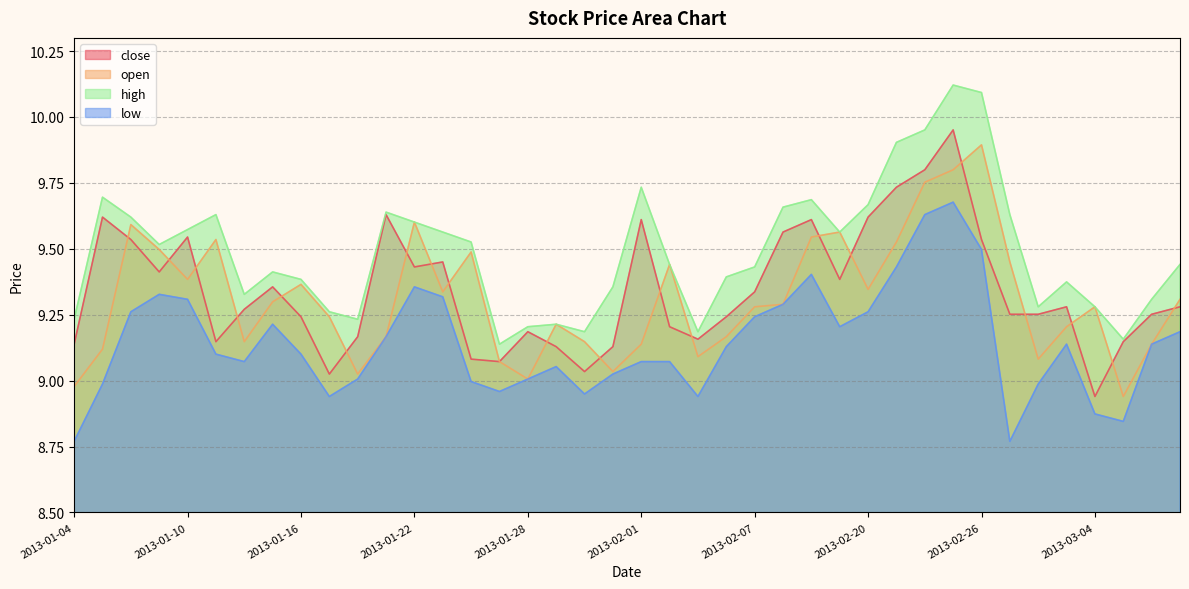

Reading left to right, list all the values displayed in this chart.

close: 2013-01-04=9.1	2013-01-07=9.6	2013-01-08=9.5	2013-01-09=9.4	2013-01-10=9.5	2013-01-11=9.1	2013-01-14=9.3	2013-01-15=9.4	2013-01-16=9.2	2013-01-17=9.0	2013-01-18=9.2	2013-01-21=9.6	2013-01-22=9.4	2013-01-23=9.5	2013-01-24=9.1	2013-01-25=9.1	2013-01-28=9.2	2013-01-29=9.1	2013-01-30=9.0	2013-01-31=9.1	2013-02-01=9.6	2013-02-04=9.2	2013-02-05=9.2	2013-02-06=9.2	2013-02-07=9.3	2013-02-08=9.6	2013-02-18=9.6	2013-02-19=9.4	2013-02-20=9.6	2013-02-21=9.7	2013-02-22=9.8	2013-02-25=10.0	2013-02-26=9.5	2013-02-27=9.3	2013-02-28=9.3	2013-03-01=9.3	2013-03-04=8.9	2013-03-05=9.1	2013-03-06=9.3	2013-03-07=9.3
open: 2013-01-04=9.0	2013-01-07=9.1	2013-01-08=9.6	2013-01-09=9.5	2013-01-10=9.4	2013-01-11=9.5	2013-01-14=9.1	2013-01-15=9.3	2013-01-16=9.4	2013-01-17=9.2	2013-01-18=9.0	2013-01-21=9.2	2013-01-22=9.6	2013-01-23=9.3	2013-01-24=9.5	2013-01-25=9.1	2013-01-28=9.0	2013-01-29=9.2	2013-01-30=9.1	2013-01-31=9.0	2013-02-01=9.1	2013-02-04=9.4	2013-02-05=9.1	2013-02-06=9.2	2013-02-07=9.3	2013-02-08=9.3	2013-02-18=9.5	2013-02-19=9.6	2013-02-20=9.3	2013-02-21=9.5	2013-02-22=9.8	2013-02-25=9.8	2013-02-26=9.9	2013-02-27=9.5	2013-02-28=9.1	2013-03-01=9.2	2013-03-04=9.3	2013-03-05=8.9	2013-03-06=9.1	2013-03-07=9.3
high: 2013-01-04=9.2	2013-01-07=9.7	2013-01-08=9.6	2013-01-09=9.5	2013-01-10=9.6	2013-01-11=9.6	2013-01-14=9.3	2013-01-15=9.4	2013-01-16=9.4	2013-01-17=9.3	2013-01-18=9.2	2013-01-21=9.6	2013-01-22=9.6	2013-01-23=9.6	2013-01-24=9.5	2013-01-25=9.1	2013-01-28=9.2	2013-01-29=9.2	2013-01-30=9.2	2013-01-31=9.4	2013-02-01=9.7	2013-02-04=9.4	2013-02-05=9.2	2013-02-06=9.4	2013-02-07=9.4	2013-02-08=9.7	2013-02-18=9.7	2013-02-19=9.6	2013-02-20=9.7	2013-02-21=9.9	2013-02-22=10.0	2013-02-25=10.1	2013-02-26=10.1	2013-02-27=9.6	2013-02-28=9.3	2013-03-01=9.4	2013-03-04=9.3	2013-03-05=9.2	2013-03-06=9.3	2013-03-07=9.4
low: 2013-01-04=8.8	2013-01-07=9.0	2013-01-08=9.3	2013-01-09=9.3	2013-01-10=9.3	2013-01-11=9.1	2013-01-14=9.1	2013-01-15=9.2	2013-01-16=9.1	2013-01-17=8.9	2013-01-18=9.0	2013-01-21=9.2	2013-01-22=9.4	2013-01-23=9.3	2013-01-24=9.0	2013-01-25=9.0	2013-01-28=9.0	2013-01-29=9.1	2013-01-30=8.9	2013-01-31=9.0	2013-02-01=9.1	2013-02-04=9.1	2013-02-05=8.9	2013-02-06=9.1	2013-02-07=9.2	2013-02-08=9.3	2013-02-18=9.4	2013-02-19=9.2	2013-02-20=9.3	2013-02-21=9.4	2013-02-22=9.6	2013-02-25=9.7	2013-02-26=9.5	2013-02-27=8.8	2013-02-28=9.0	2013-03-01=9.1	2013-03-04=8.9	2013-03-05=8.8	2013-03-06=9.1	2013-03-07=9.2